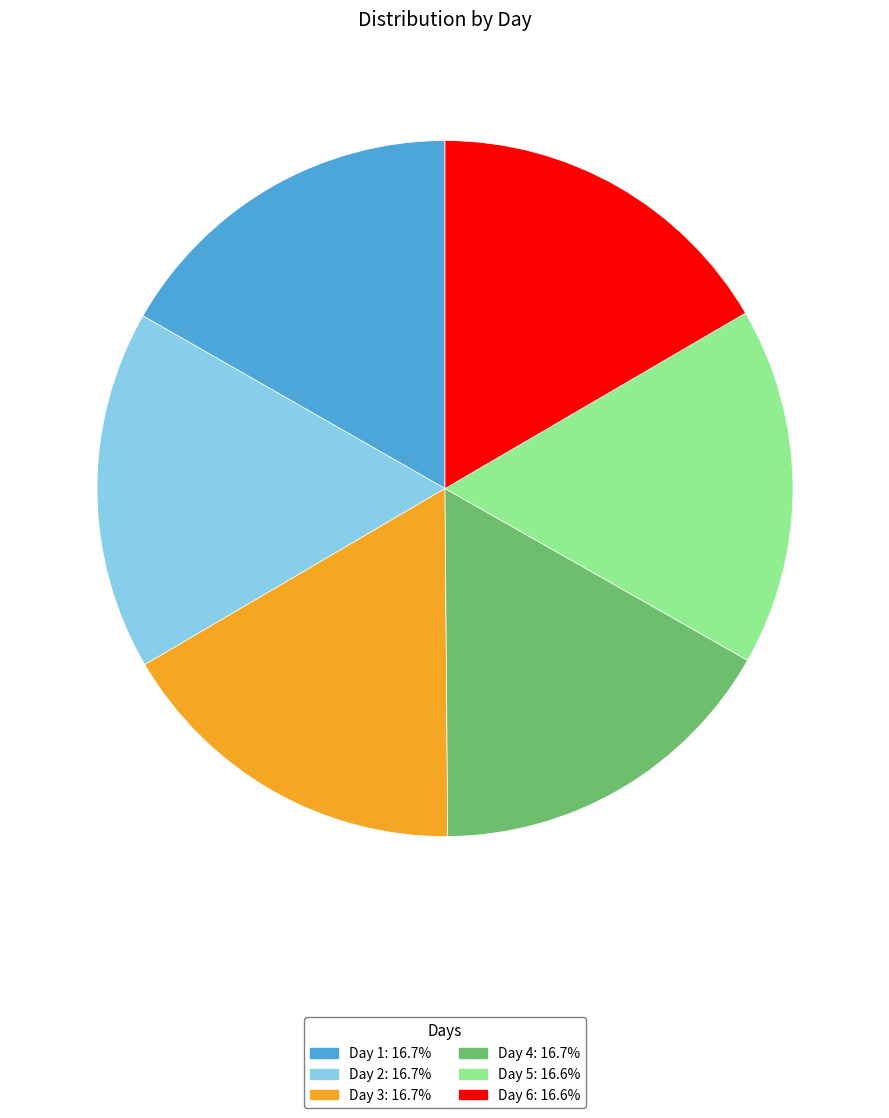

What is the ratio of the value at Day 6: 16.6% to the value at Day 5: 16.6%?

1.0